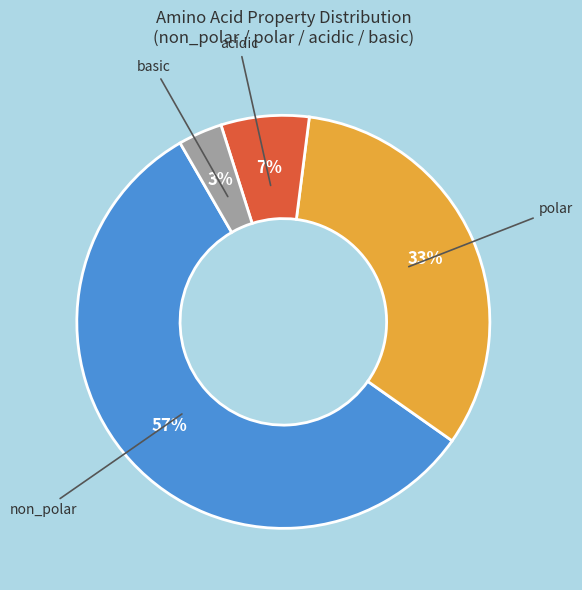

To the nearest percent, what percentage of the pie is basic?

3%